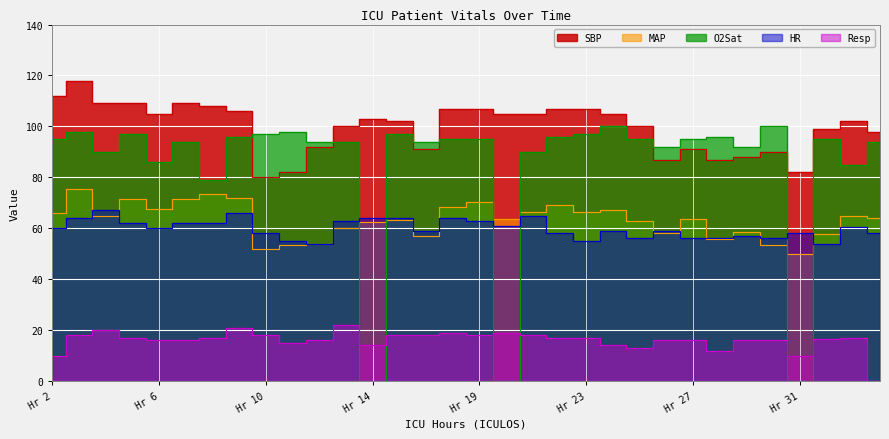

Which series has the largest total across all categories?

SBP